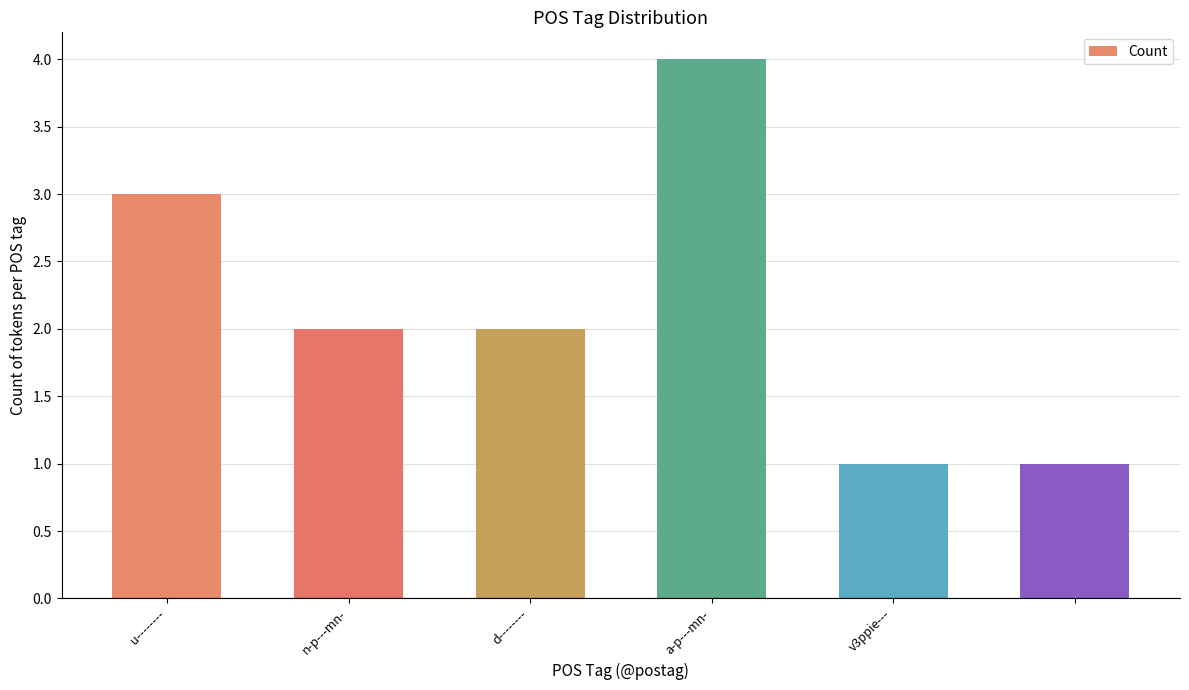

What is the maximum value shown in the chart?

4